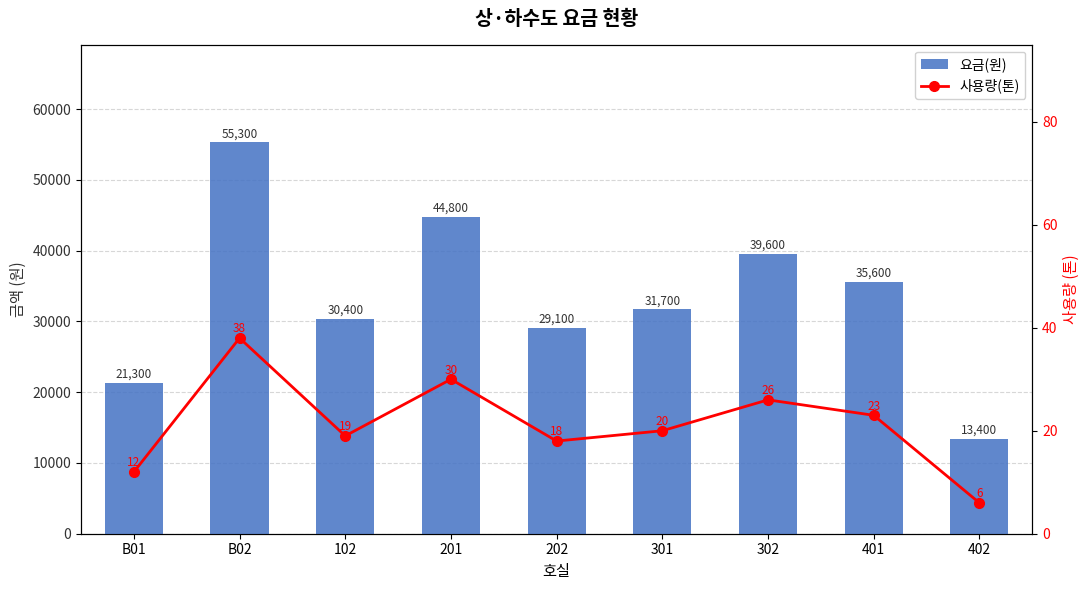

At which label does 요금(원) reach its minimum?

402